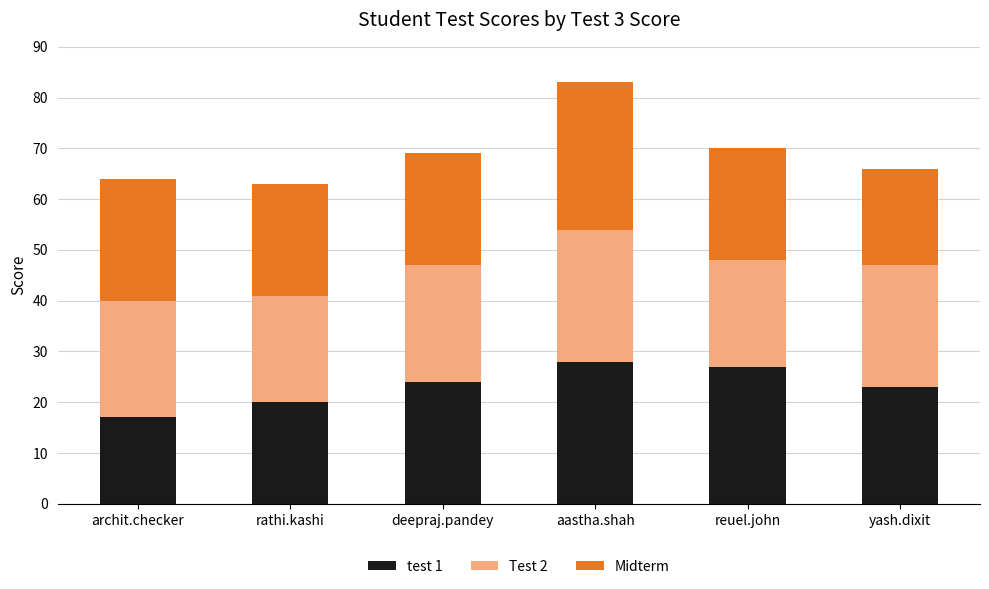

True or false: test 1 has a value of 31 at rathi.kashi.

False